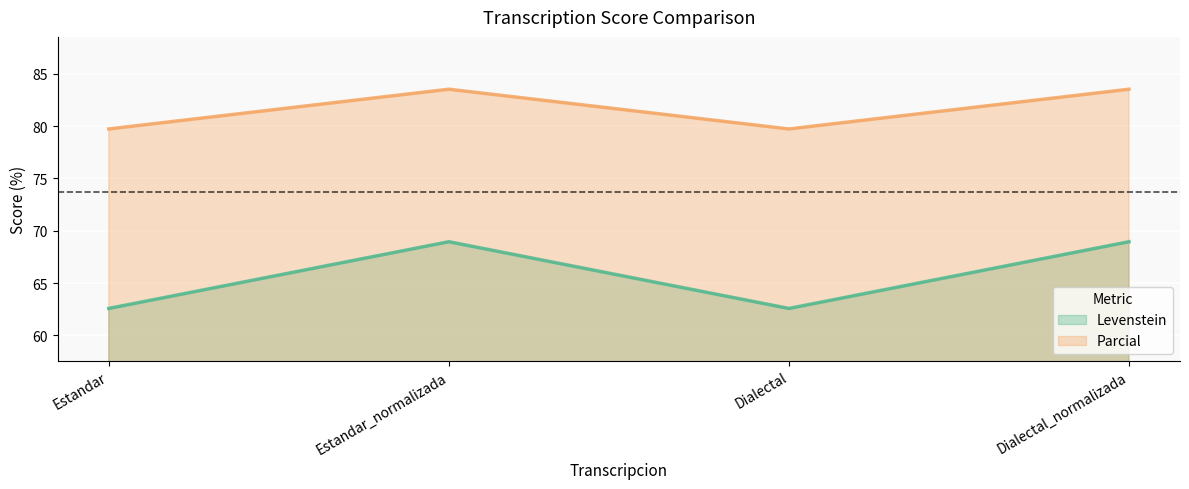

Where is the first local minimum for Levenstein?

Dialectal